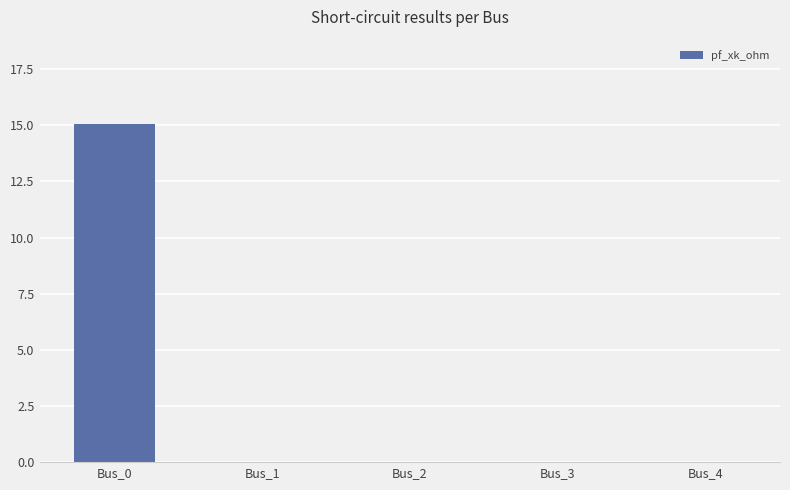

At which category does the chart reach its peak across all series?

Bus_0